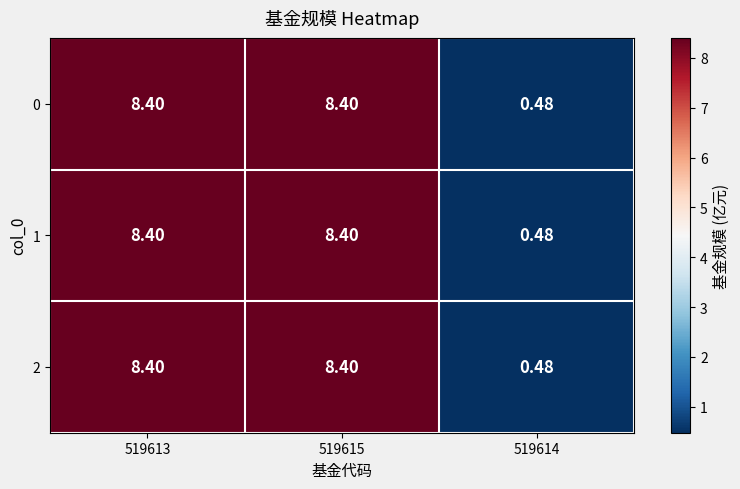

Is the value of 2 at 519615 greater than the value of 1 at 519614?

Yes